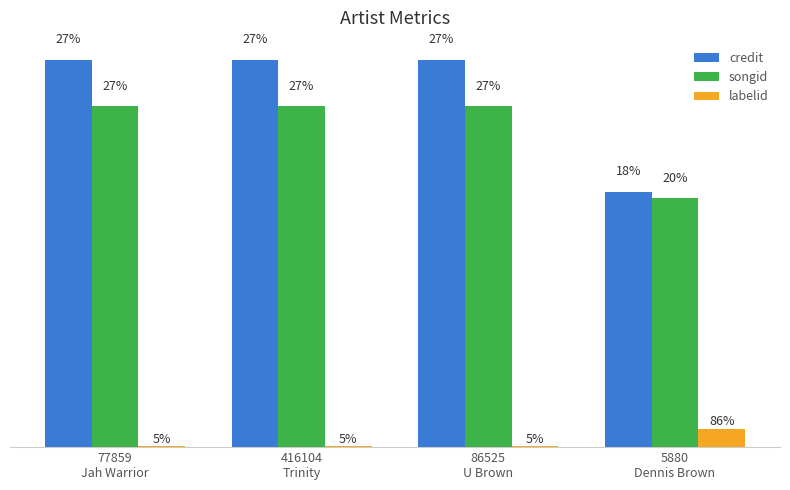

What are all the series names shown in the legend?

credit, songid, labelid